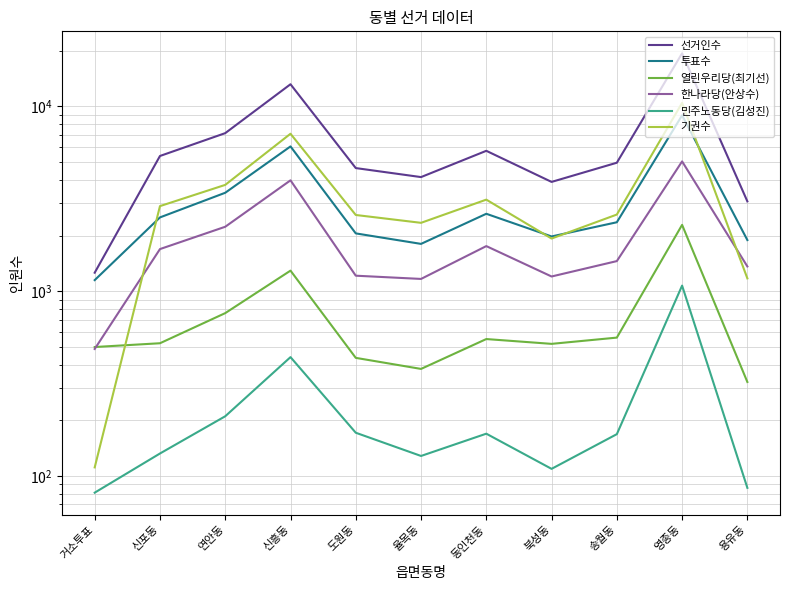

What is the difference between the maximum and minimum values in the 선거인수 series?

18147